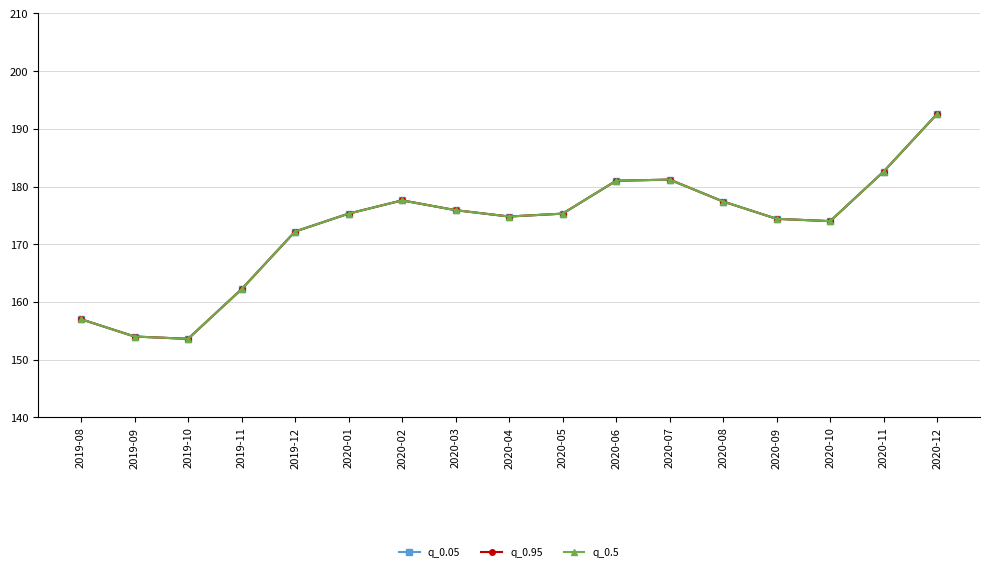

Does the chart have visible grid lines?

Yes